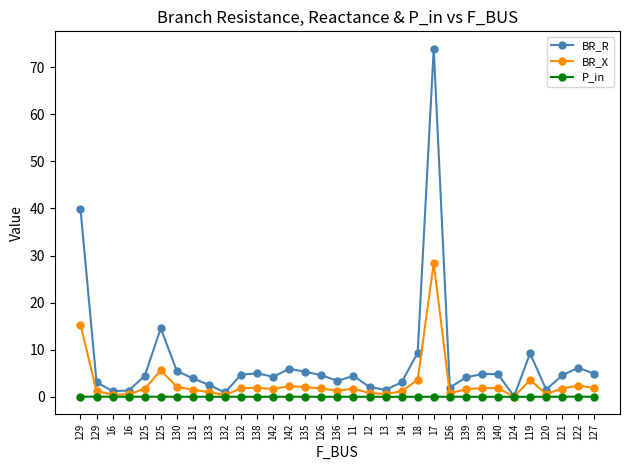

Does the chart have visible grid lines?

No